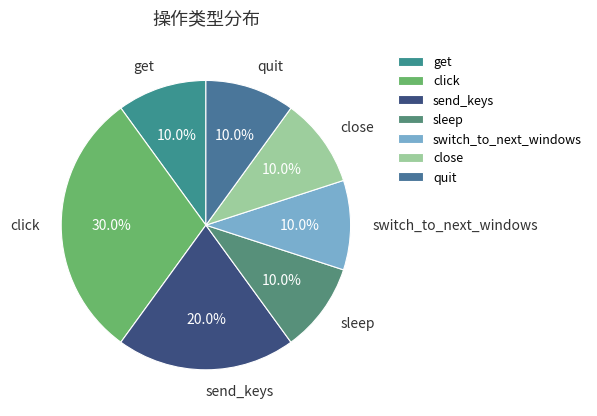

Does sleep represent more than half of the total?

No